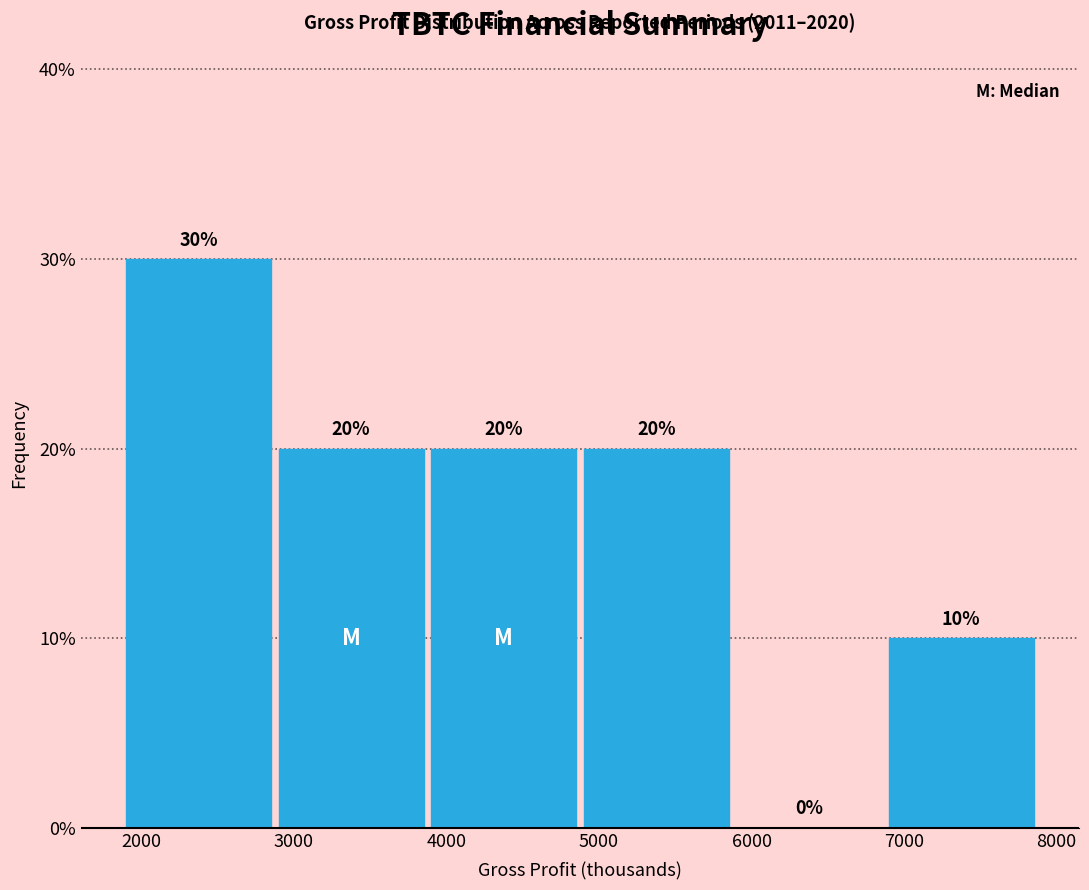

Reading left to right, list every bar in this chart as the range it spans on the x-axis followed by its height.

1900 to 2900: 30
2900 to 3900: 20
3900 to 4900: 20
4900 to 5900: 20
5900 to 6900: 0
6900 to 7900: 10